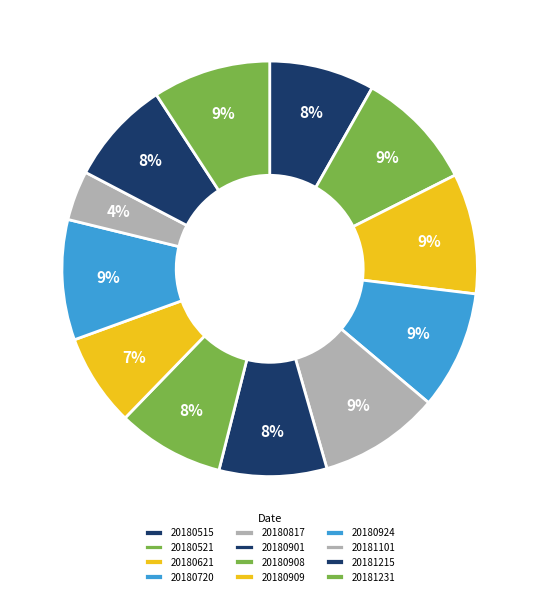

What is the smallest slice in the pie chart?

20181101